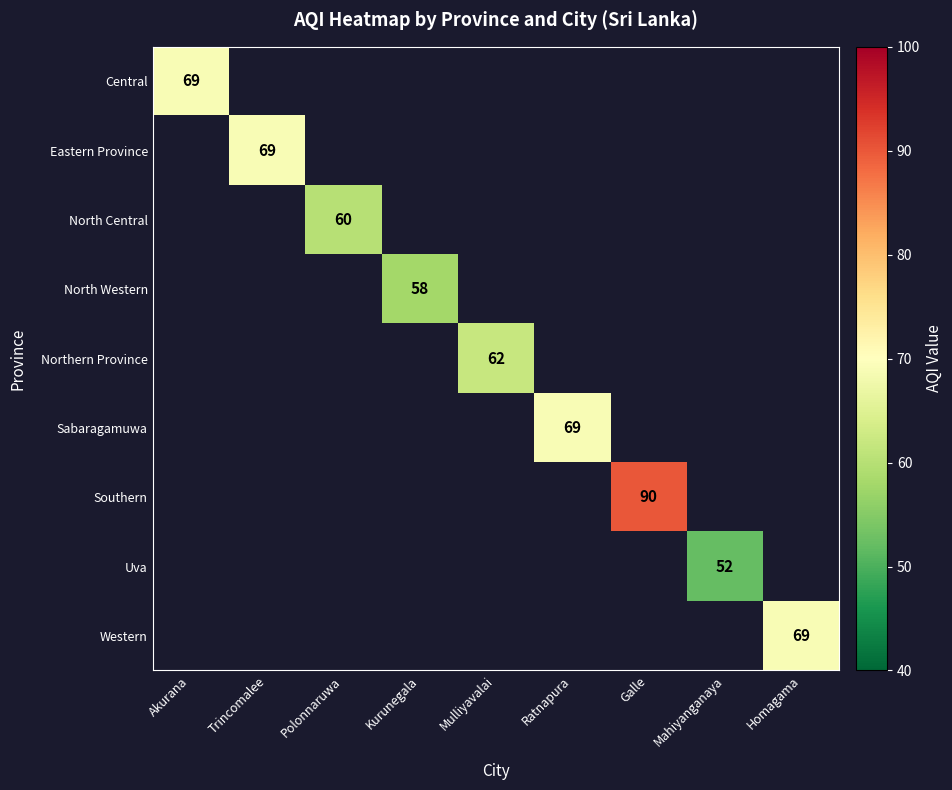

Which label corresponds to the smallest value in the chart?

Mahiyanganaya